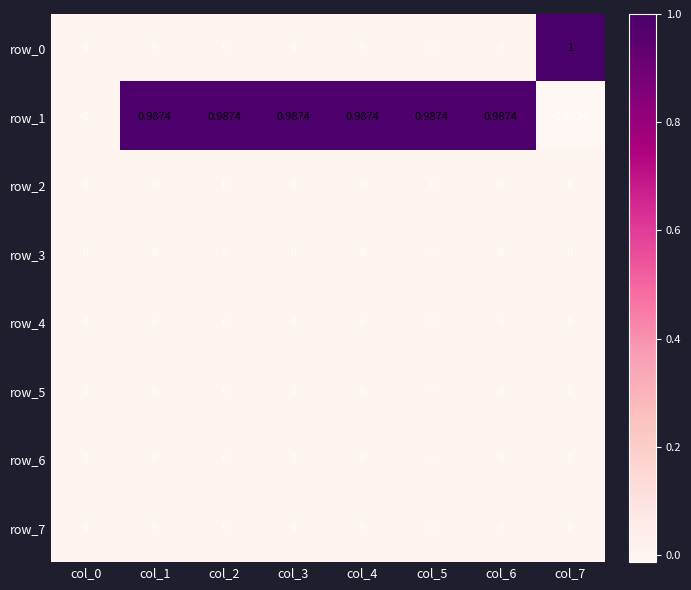

Is the value of row_2 at col_4 greater than the value of row_1 at col_5?

No